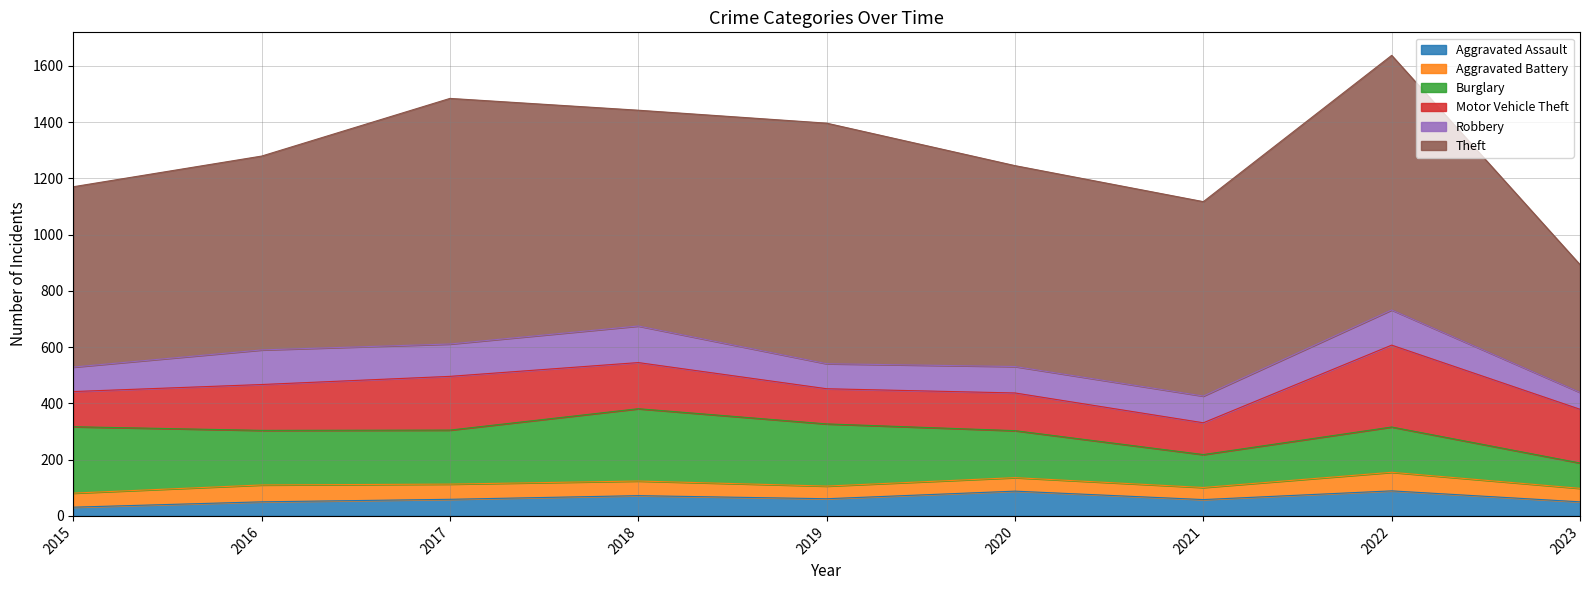

Rank the categories by Motor Vehicle Theft value from lowest to highest.

2021, 2015, 2019, 2020, 2016, 2018, 2017, 2023, 2022